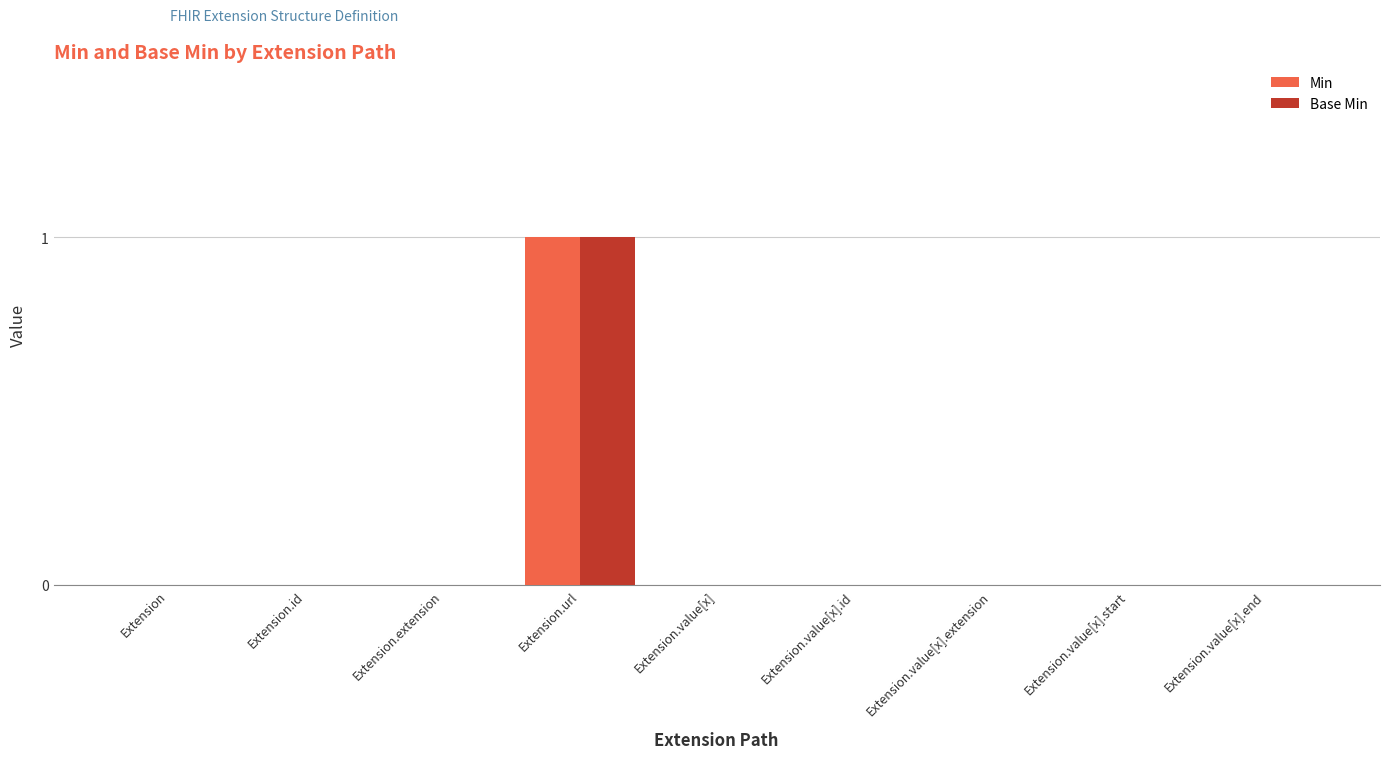

Is it true that Min equals 0 at Extension.id?

True